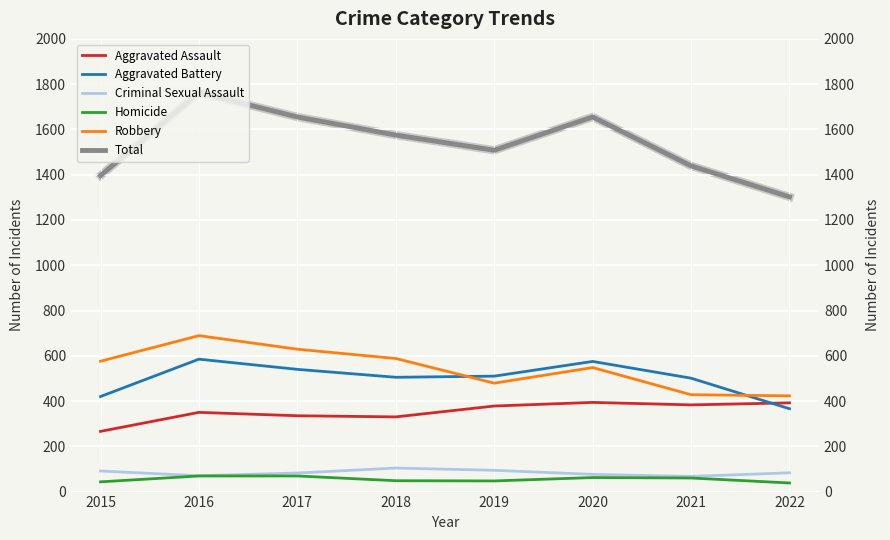

What is the lowest value of the Homicide series?

38